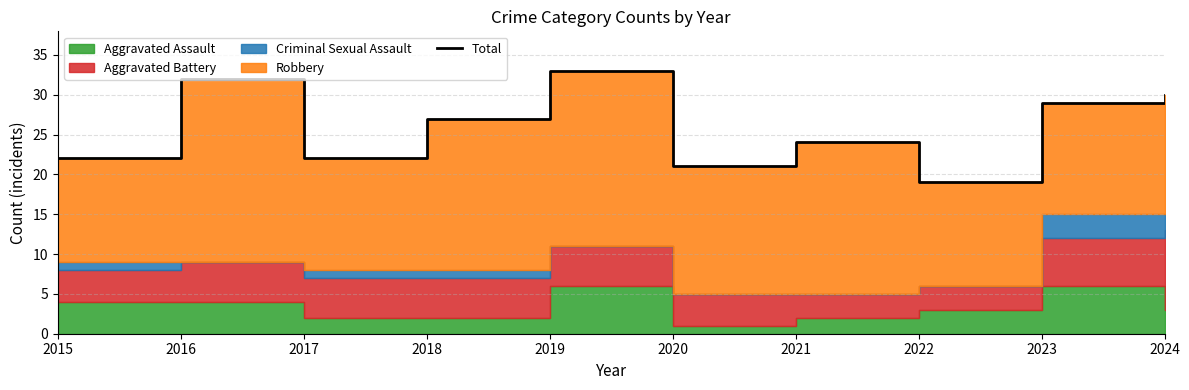

How many lines are shown in the chart?

1